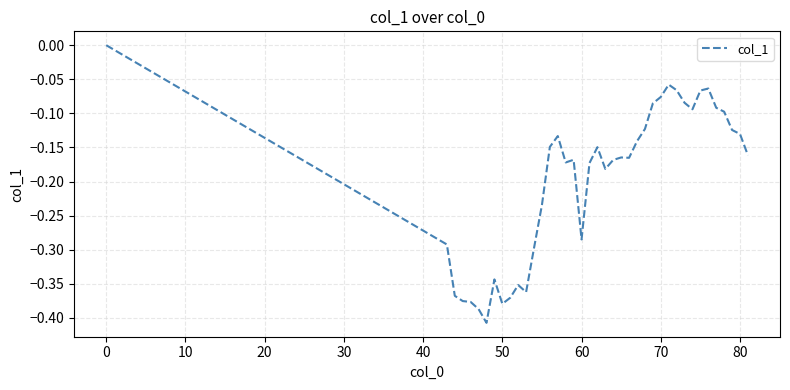

What is the difference between the maximum and minimum values?

0.4